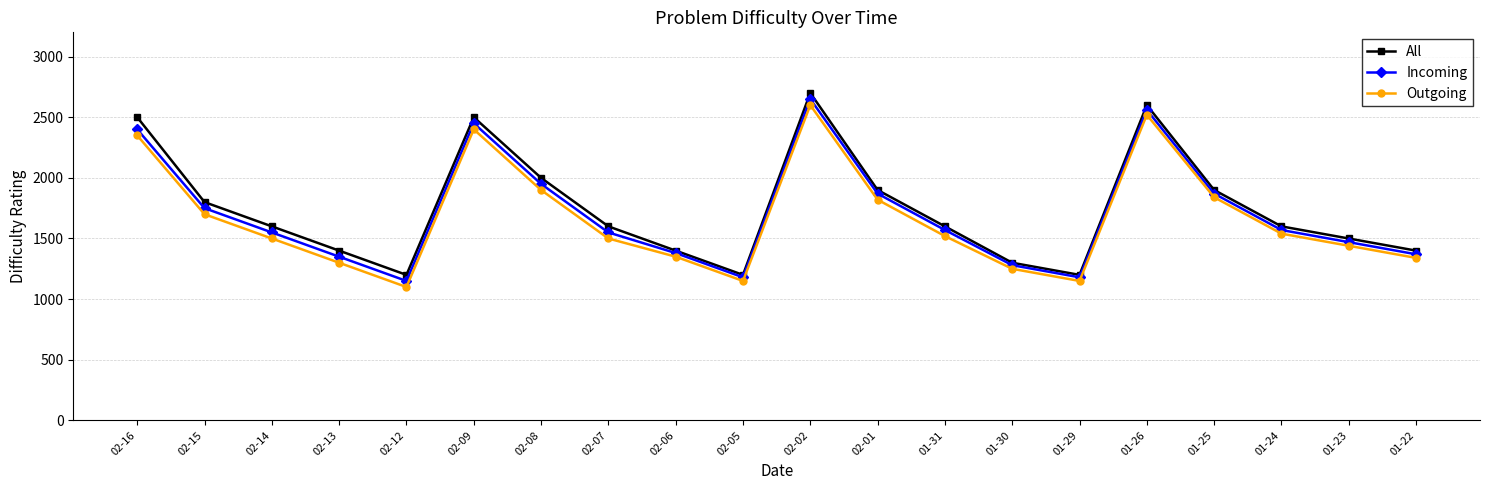

True or false: Outgoing and All cross at least once.

False